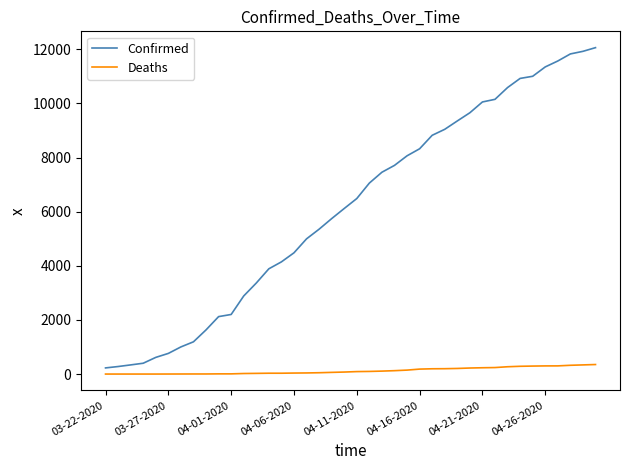

Which series has the largest total across all categories?

Confirmed